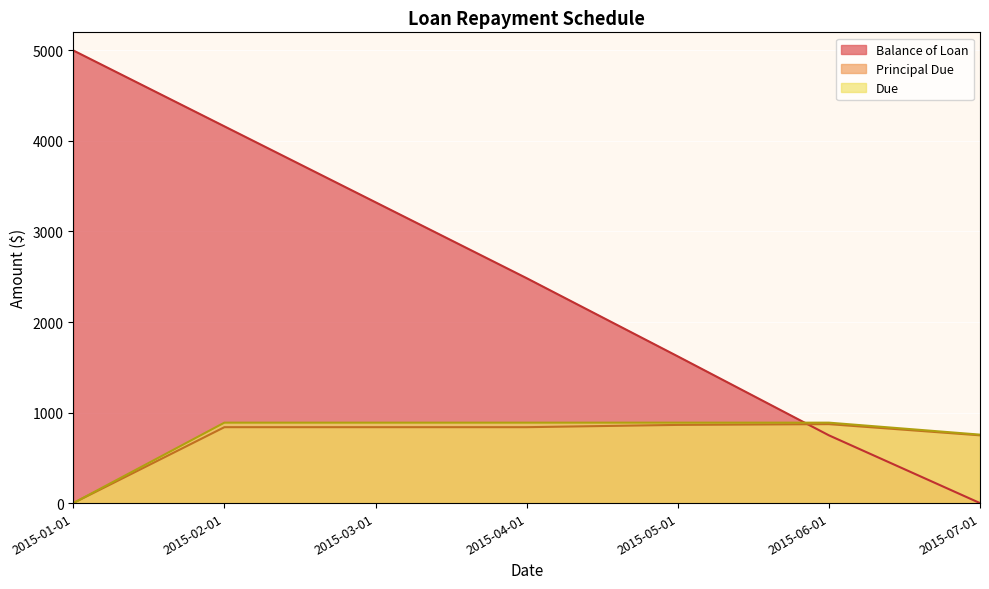

The Balance of Loan series shows 0.0 at 2015-07-01. True or false?

True